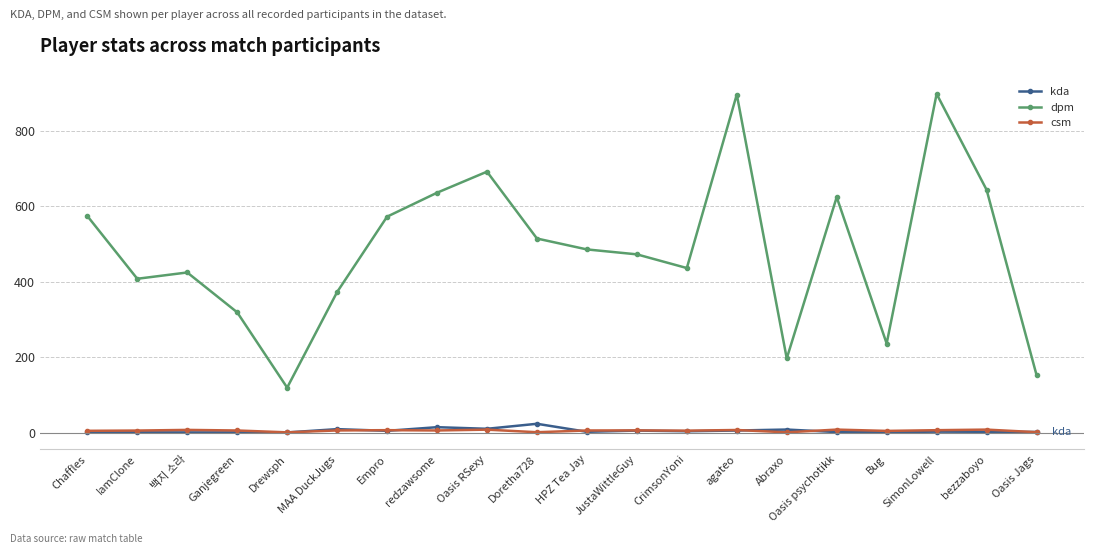

At how many categories does at least one series exceed 618?

6